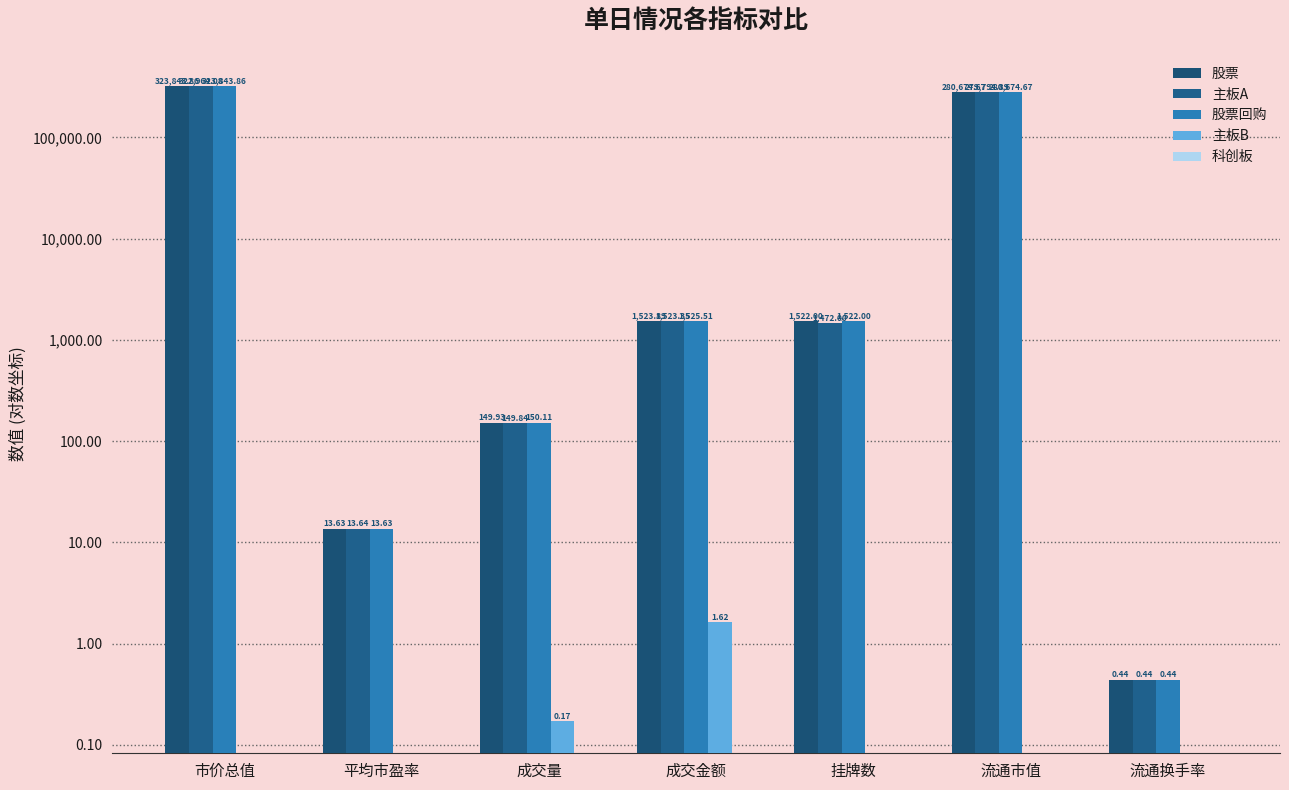

At how many categories does at least one series exceed 77704?

2